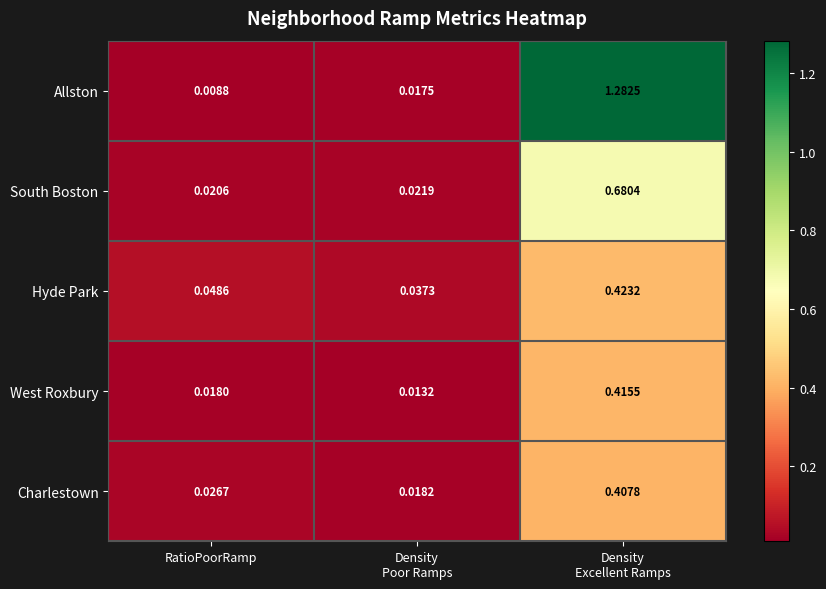

Which category has the lowest value in the South Boston series?

RatioPoorRamp